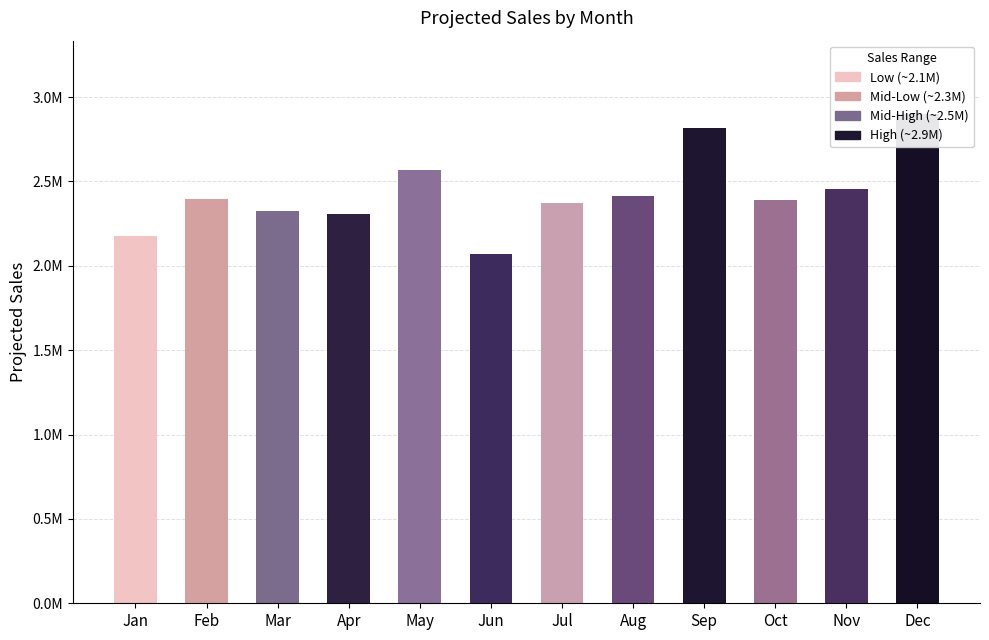

How many data points does each series have?

12